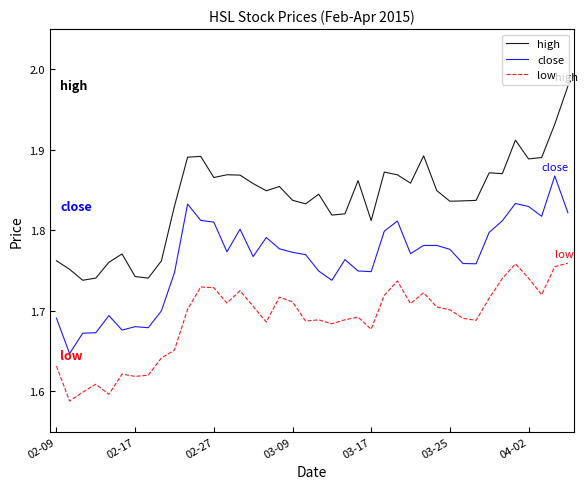

Which series has the largest total across all categories?

high